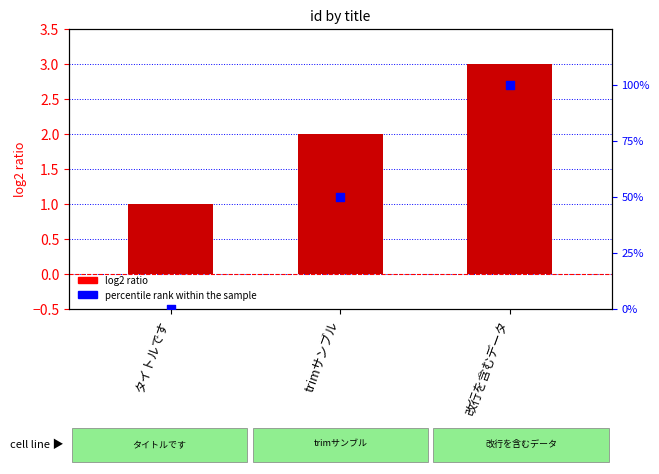

At how many categories does at least one series exceed 14?

2